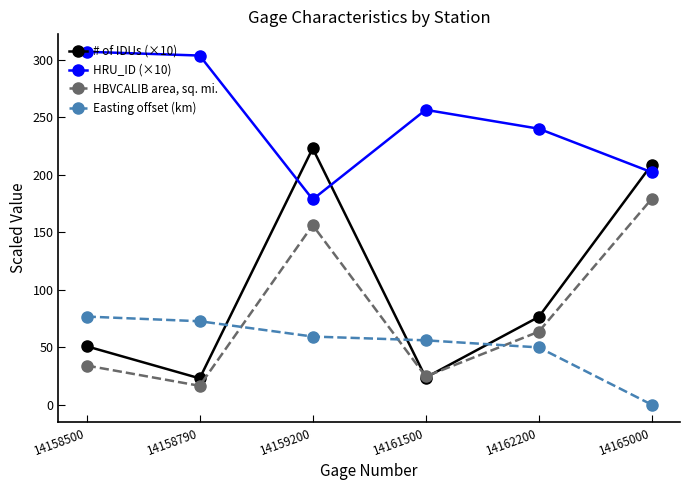

Between which two adjacent categories do # of IDUs (×10) and HBVCALIB area, sq. mi. first intersect?

14159200 and 14161500